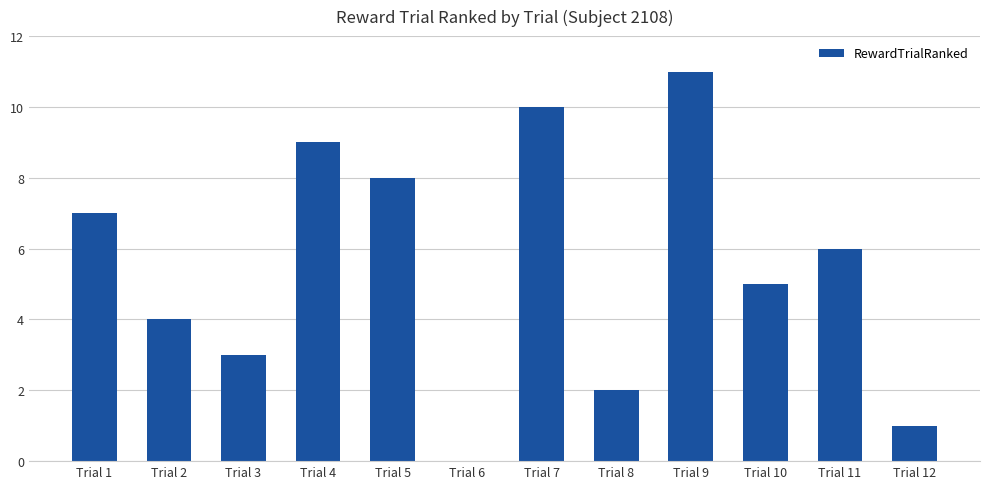

What is the sum of the values at Trial 10 and Trial 5?

13